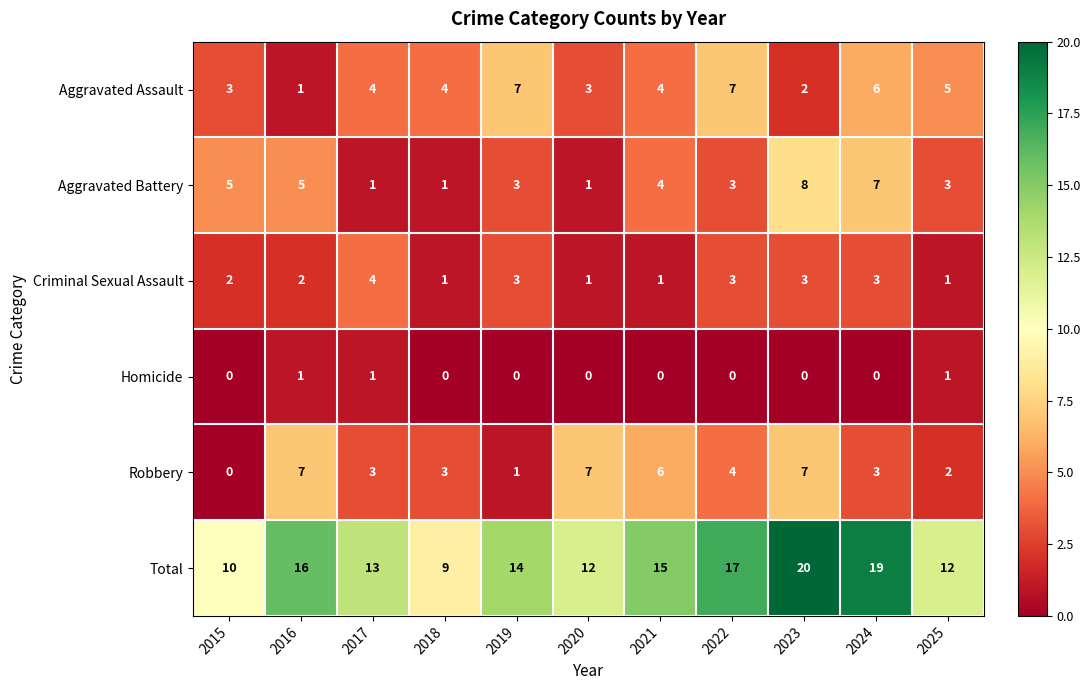

Count the Homicide values in the range 0 to 1.

11